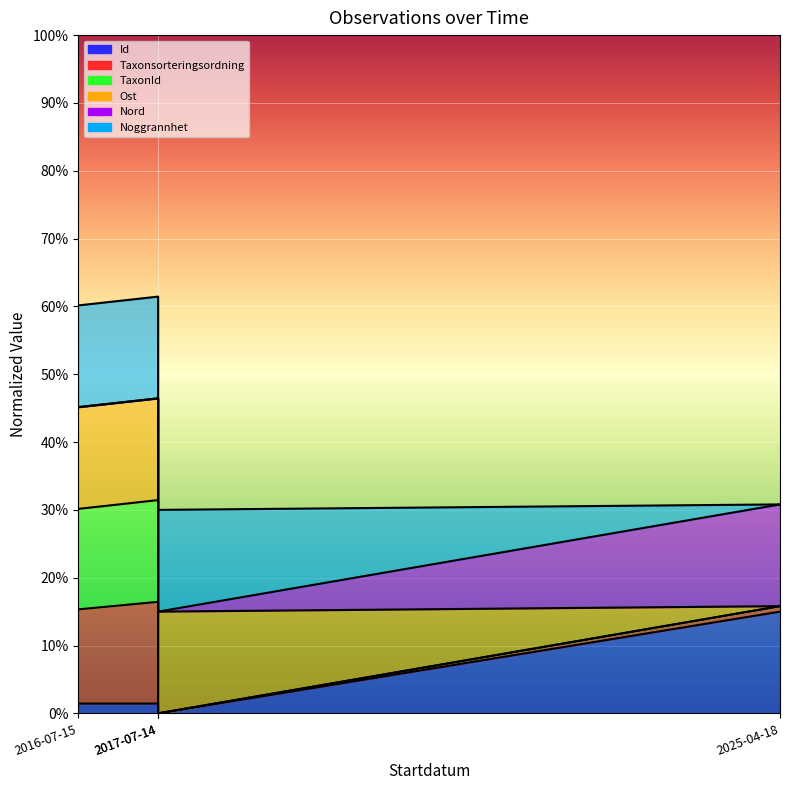

At which category is the sum across all series the highest?

2017-07-14